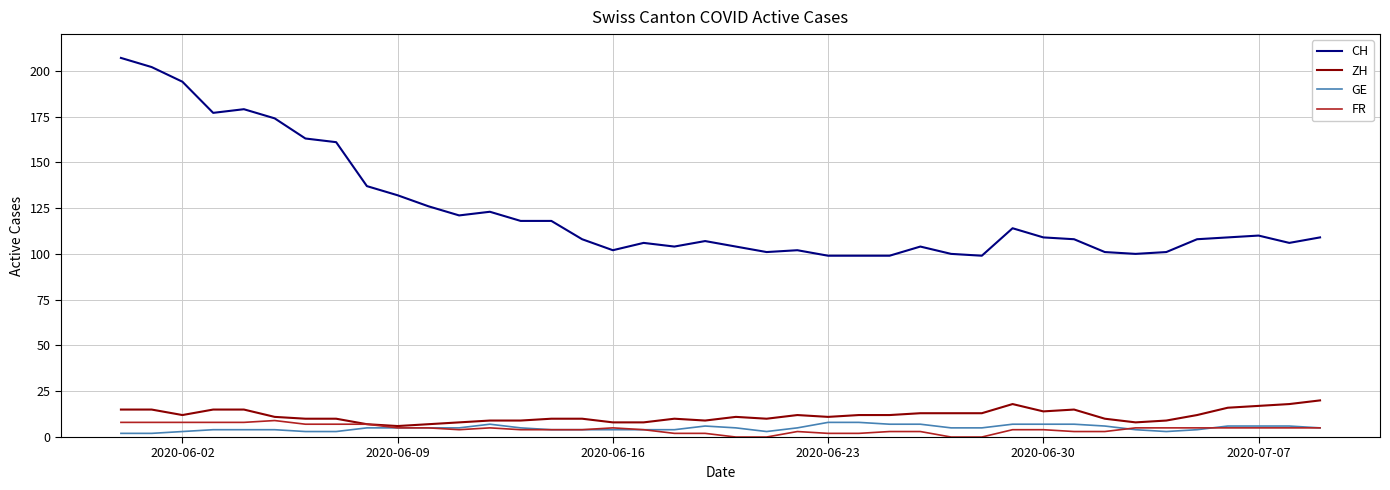

What is the maximum value for CH?

207